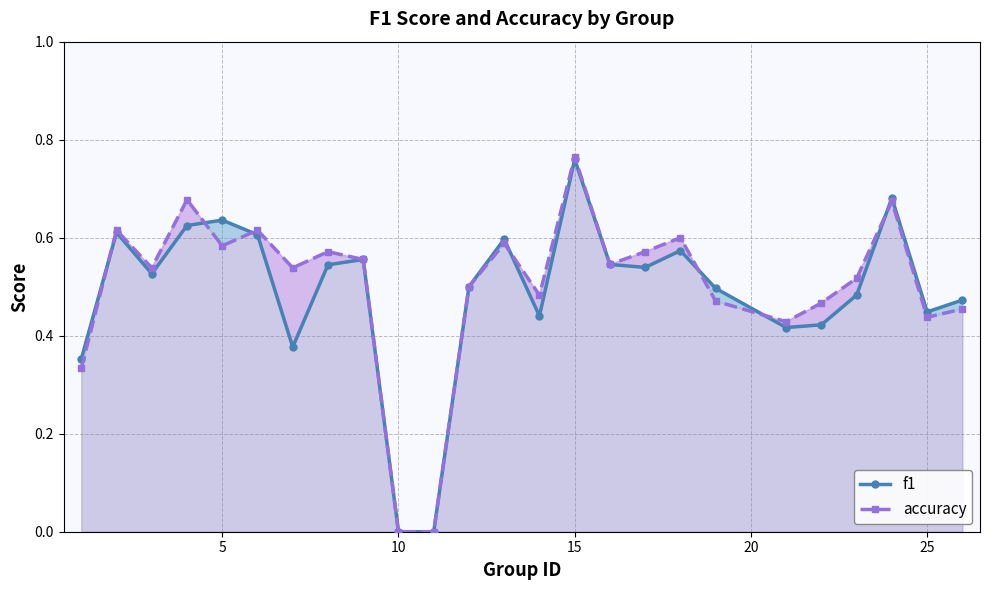

Which label corresponds to the largest value in the chart?

15